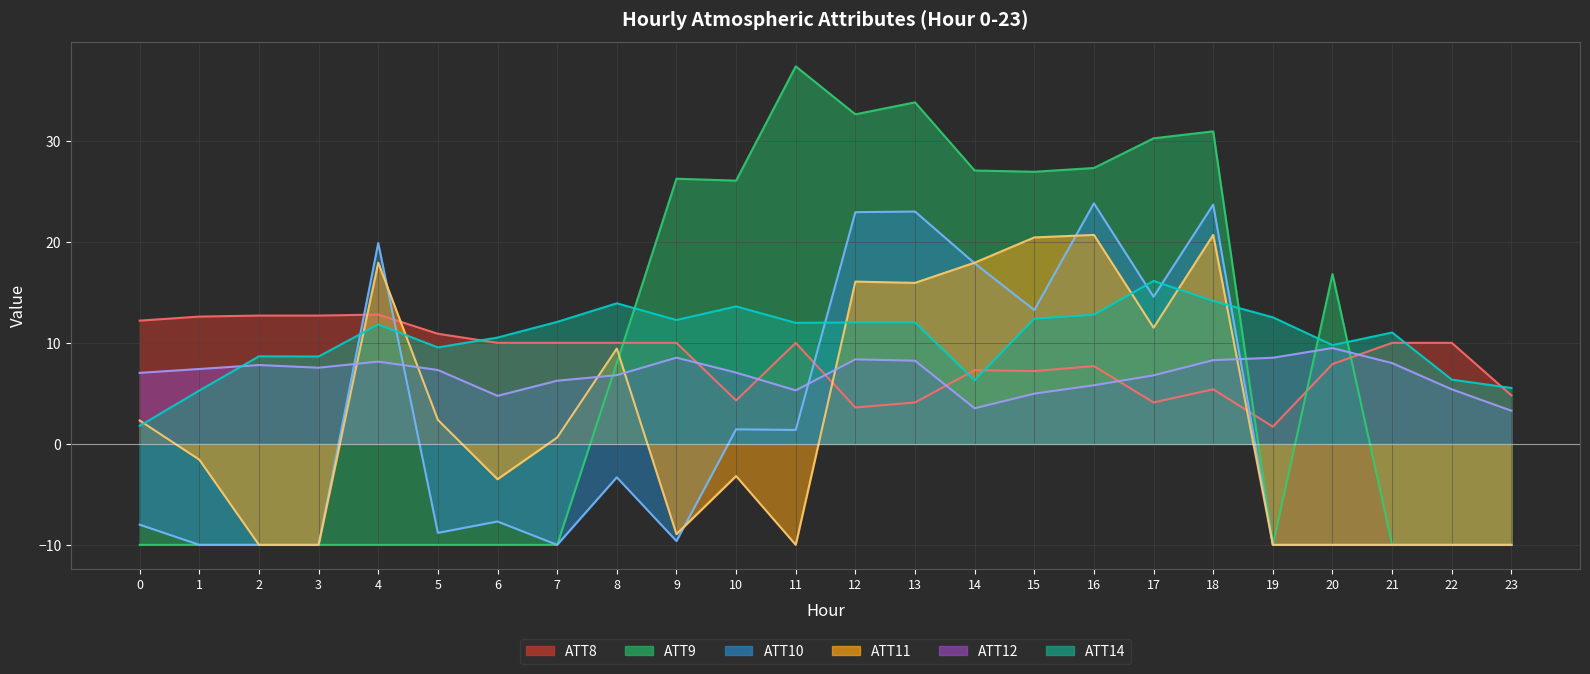

Which series has the largest total across all categories?

ATT14 line